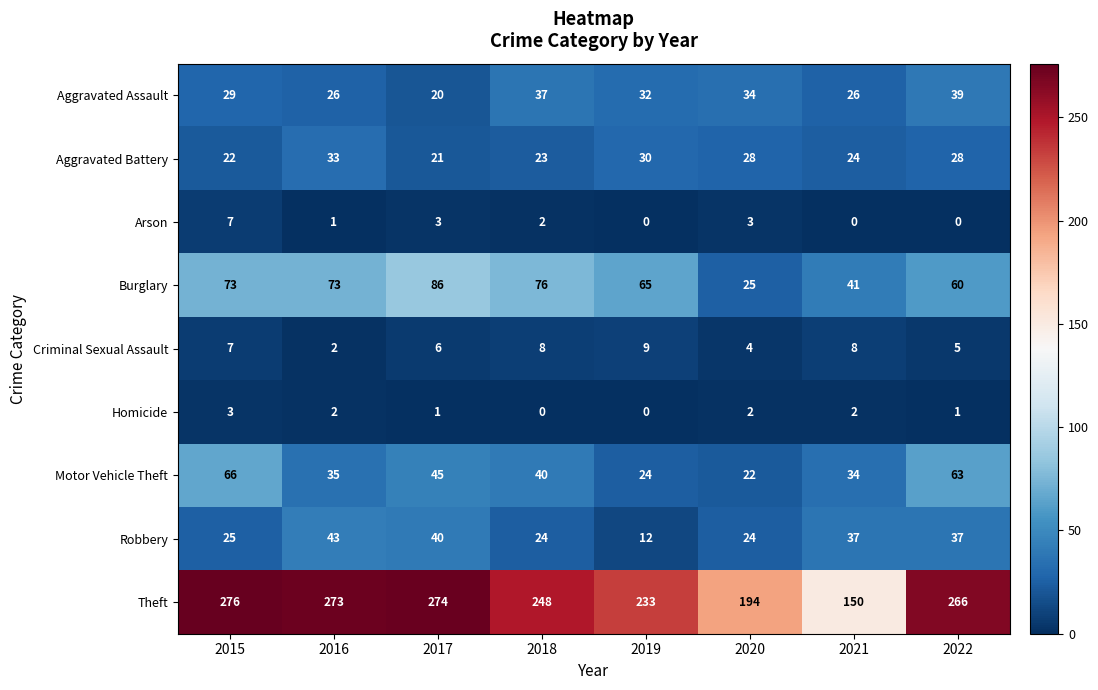

At which label does Criminal Sexual Assault reach its peak?

2019